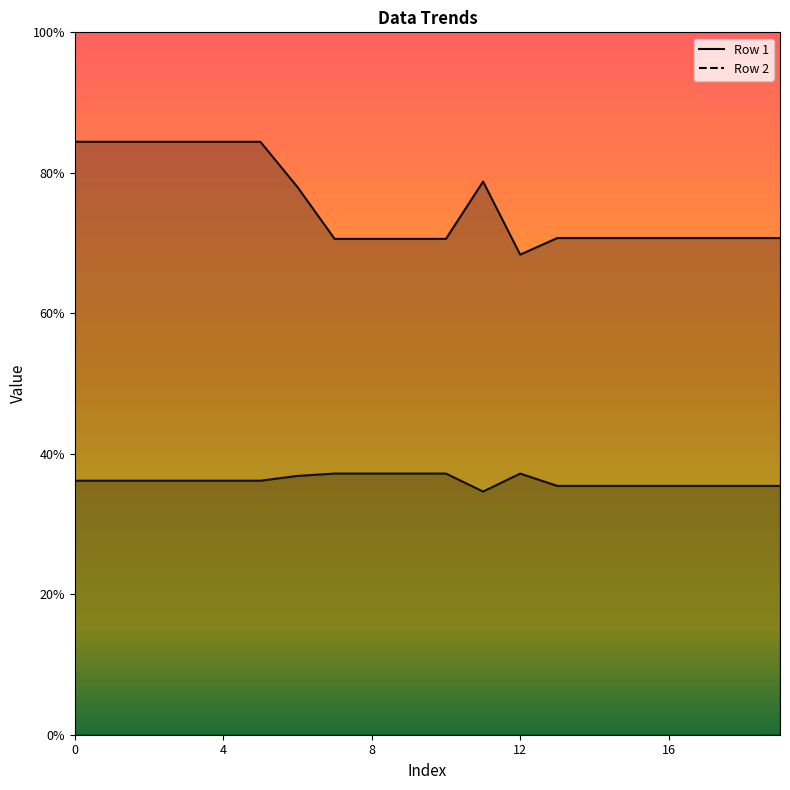

The value of Row 2 at 10 is 80.1. True or false?

False